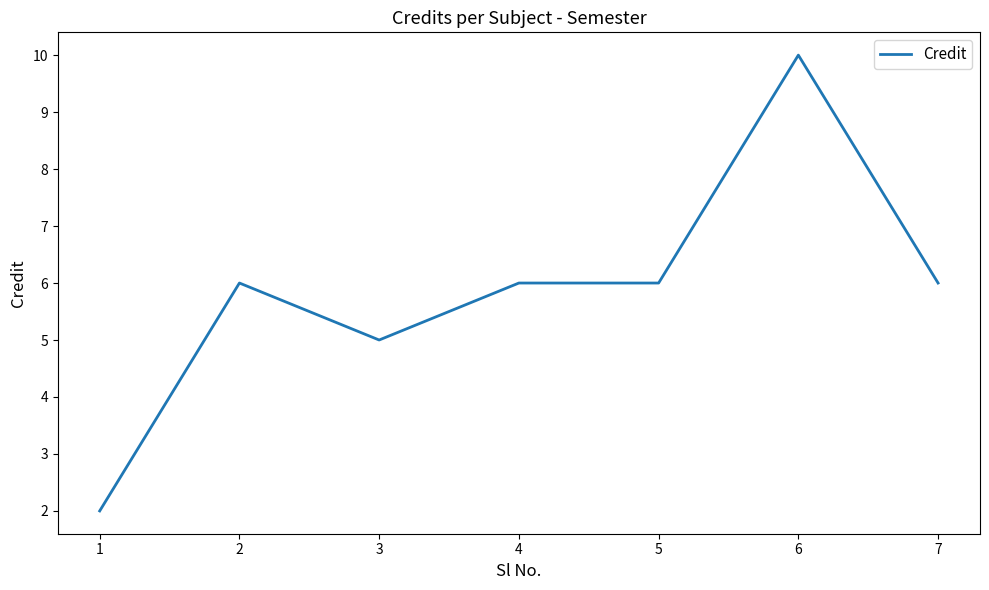

The value at 6 is 10. True or false?

True